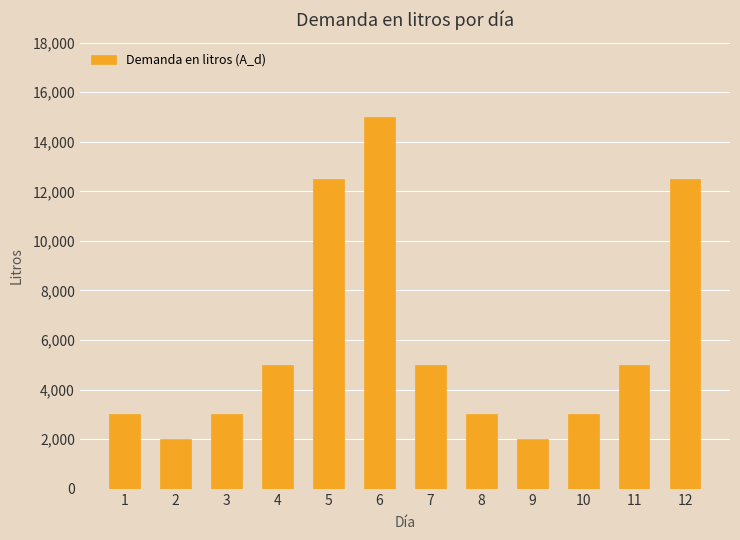

What is the sum of all values?

71000